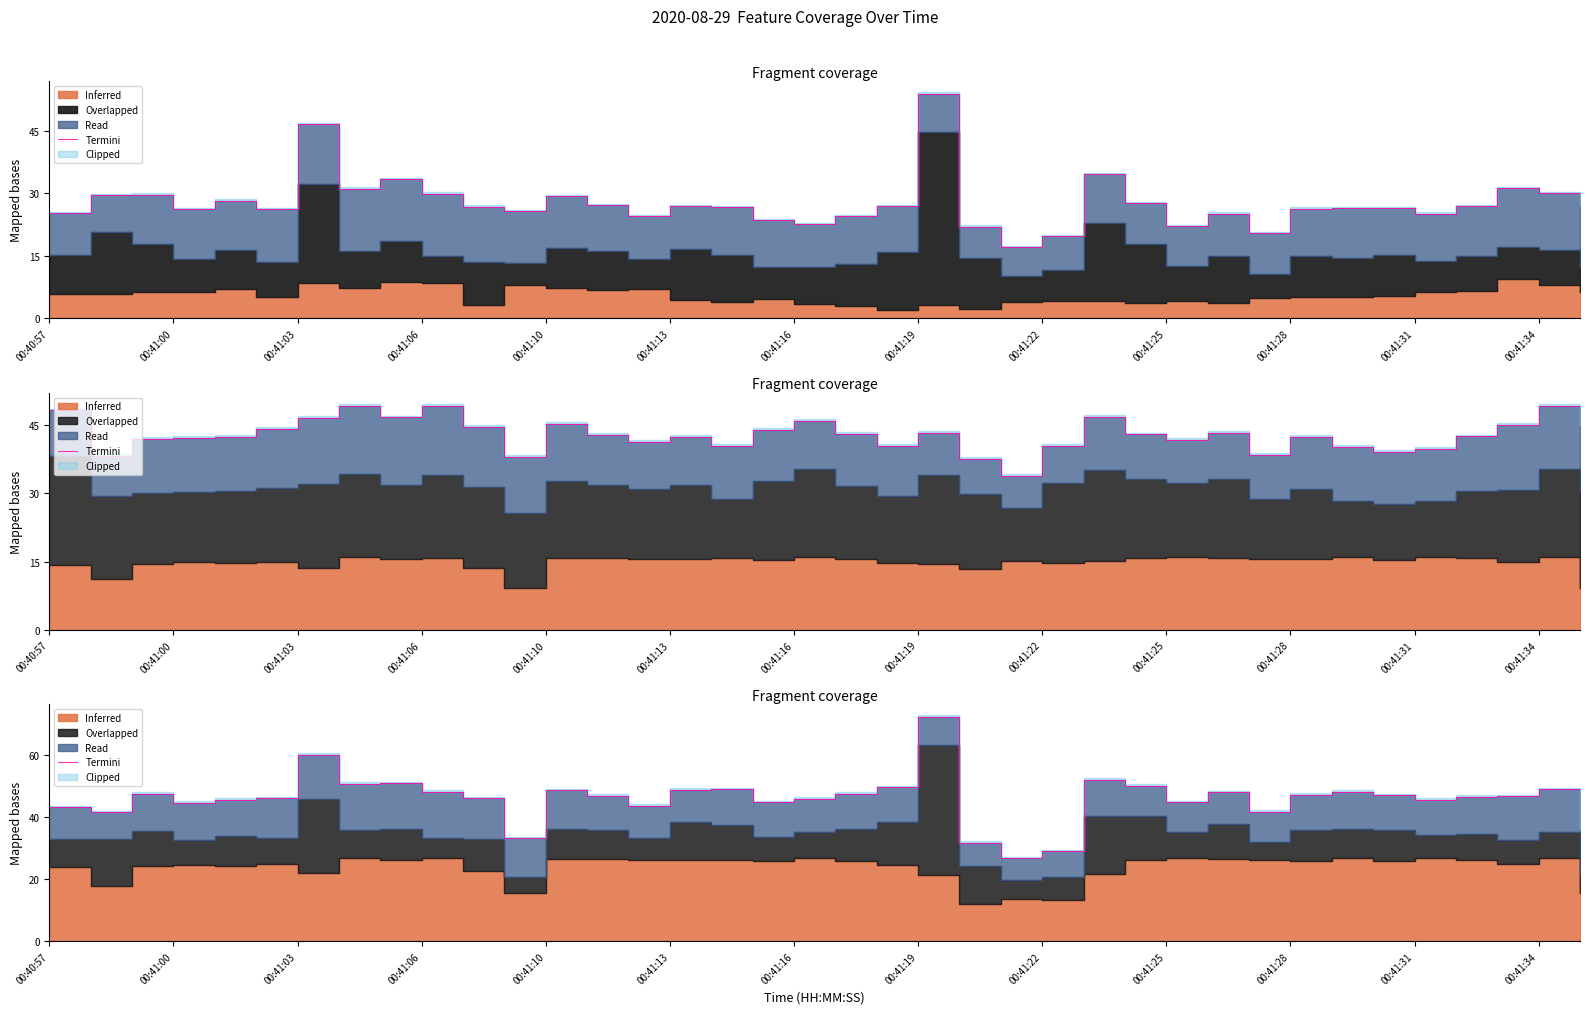

Where is the first local maximum?

00:41:03